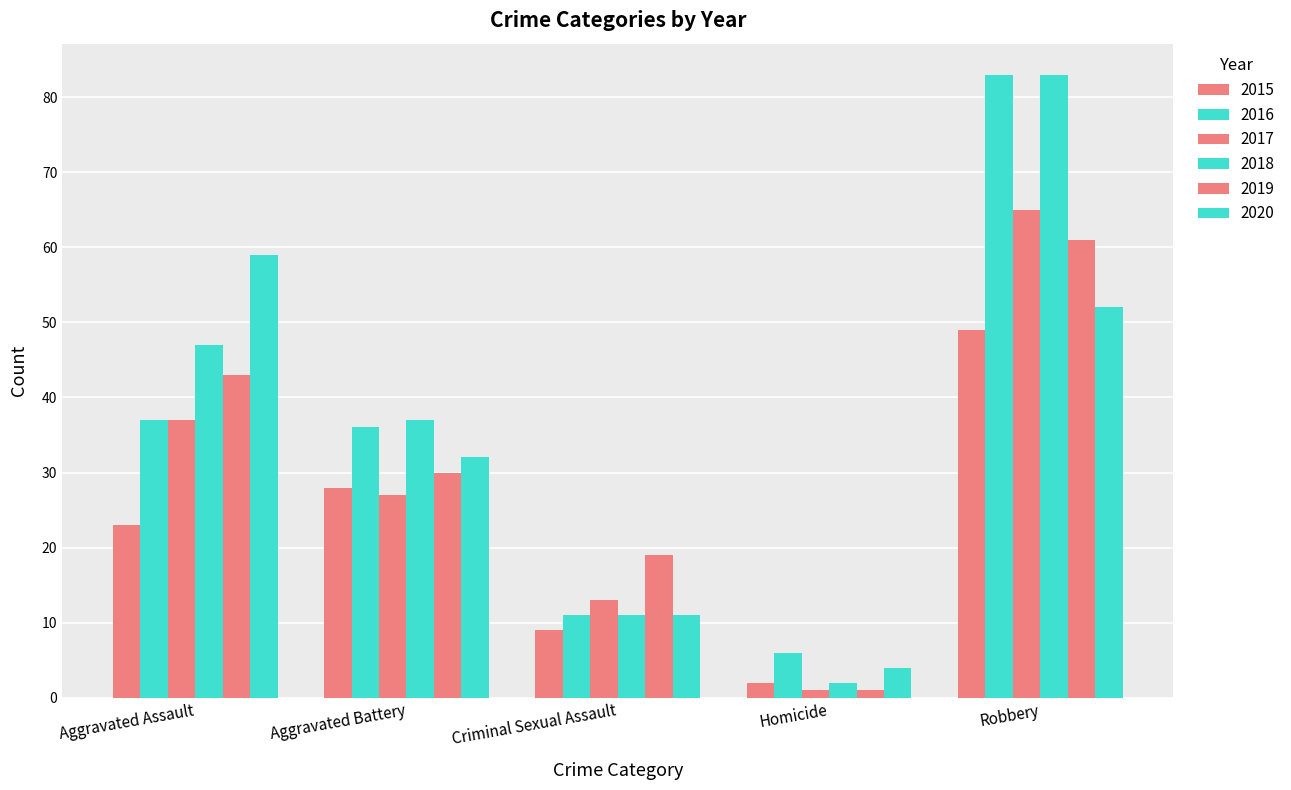

Which has a higher value, Aggravated Assault or Homicide?

Aggravated Assault